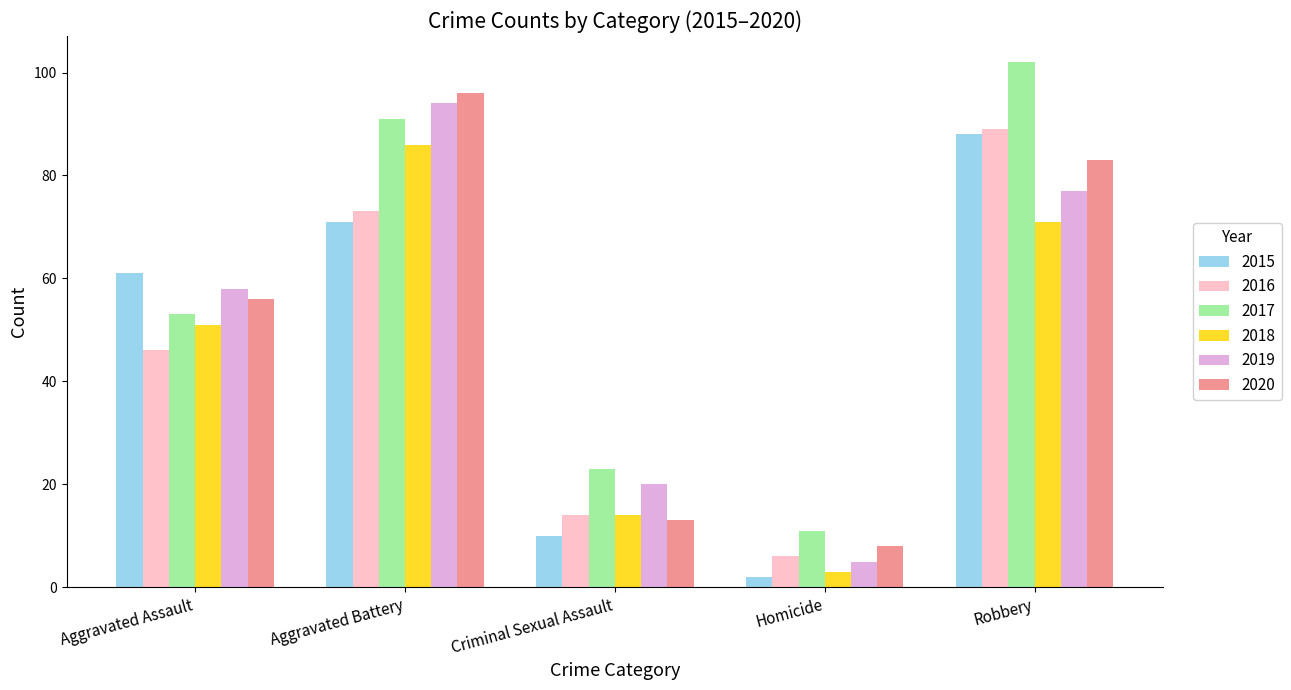

How many series are shown in this chart?

6